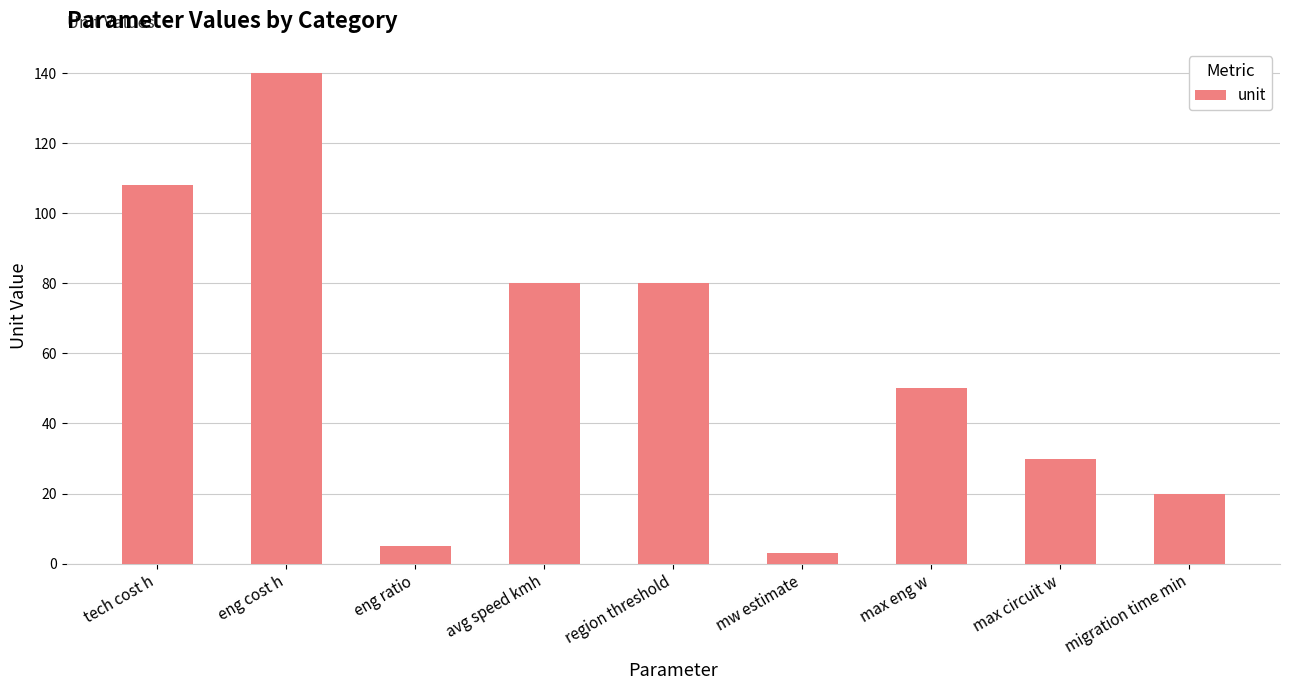

What is the difference between the maximum and second lowest values?

135